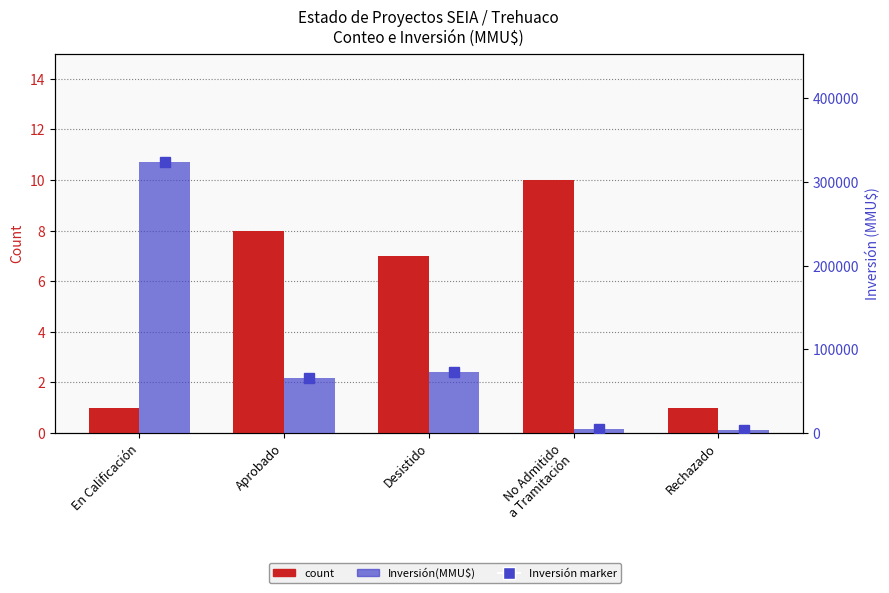

What is the difference between the maximum and minimum values in the count series?

9